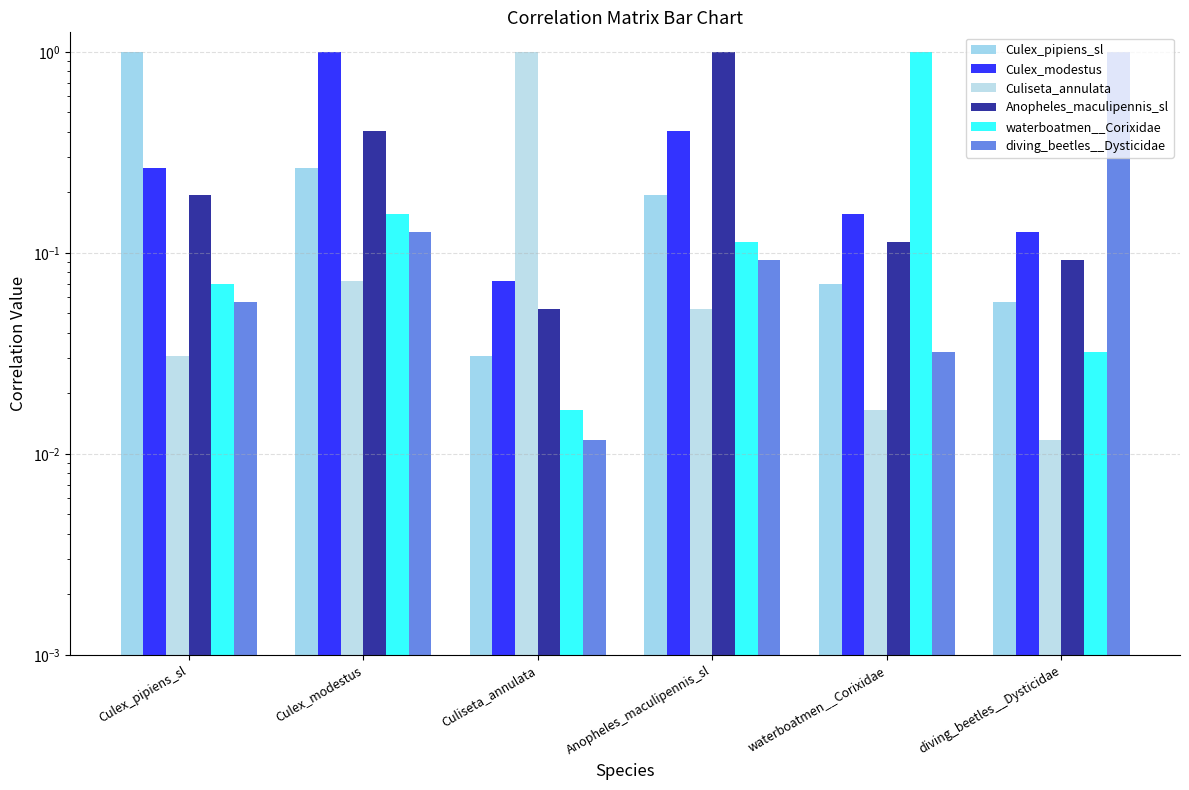

Rank the series by their maximum value, from highest to lowest.

Culex_pipiens_sl, Culex_modestus, Culiseta_annulata, Anopheles_maculipennis_sl, waterboatmen__Corixidae, diving_beetles__Dysticidae